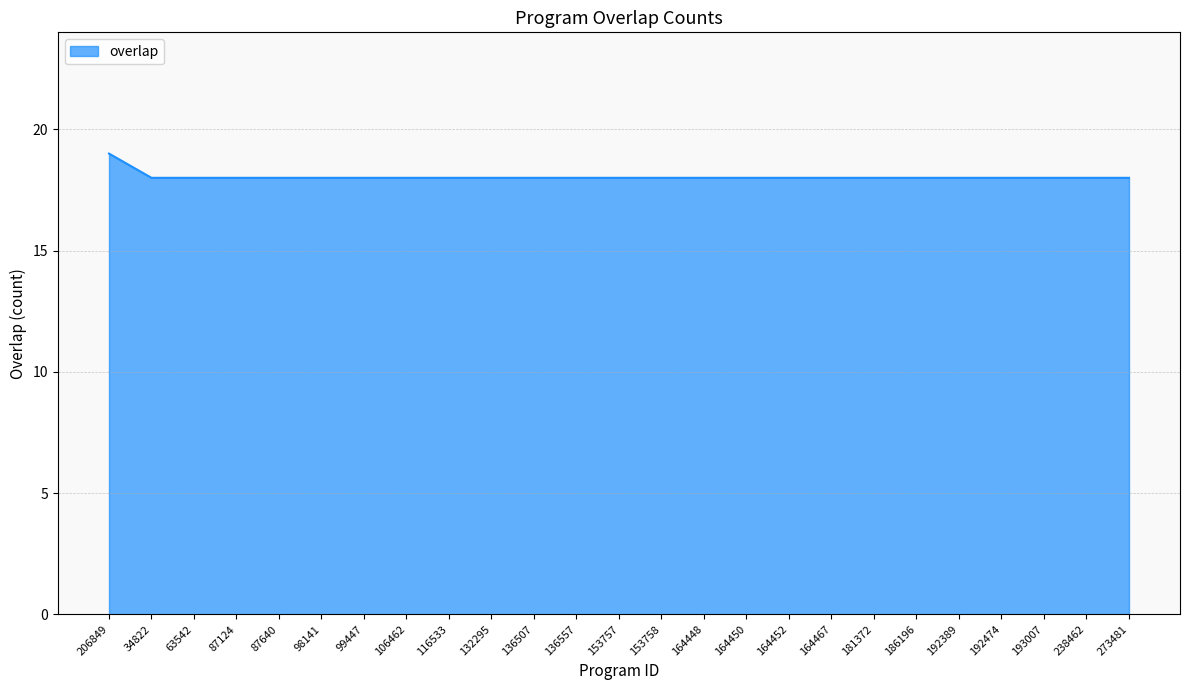

How many lines are shown in the chart?

1